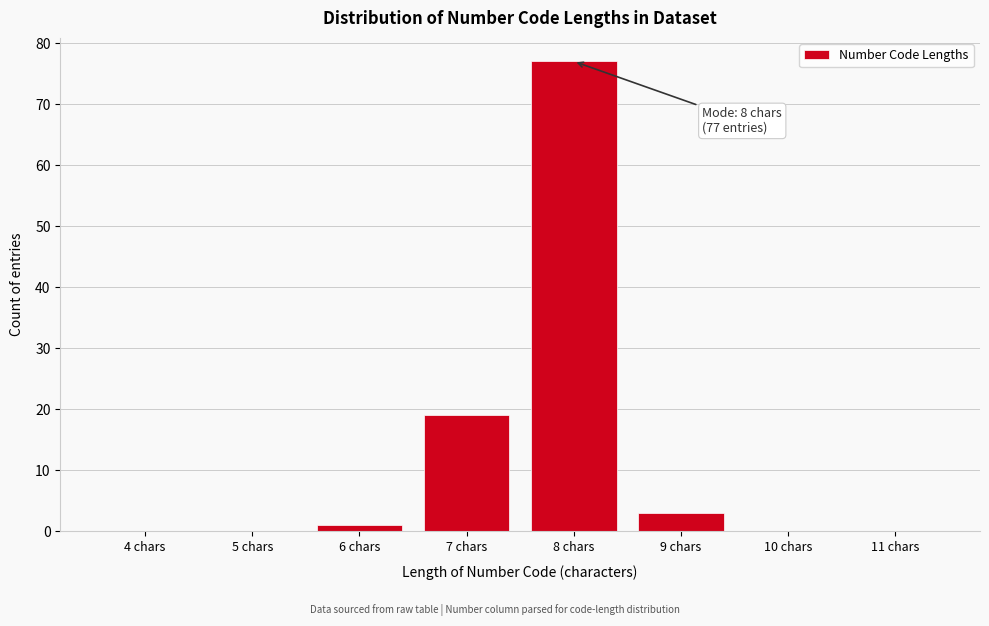

Reading left to right, transcribe all the data shown in this chart.

4 chars=0	5 chars=0	6 chars=1	7 chars=19	8 chars=77	9 chars=3	10 chars=0	11 chars=0